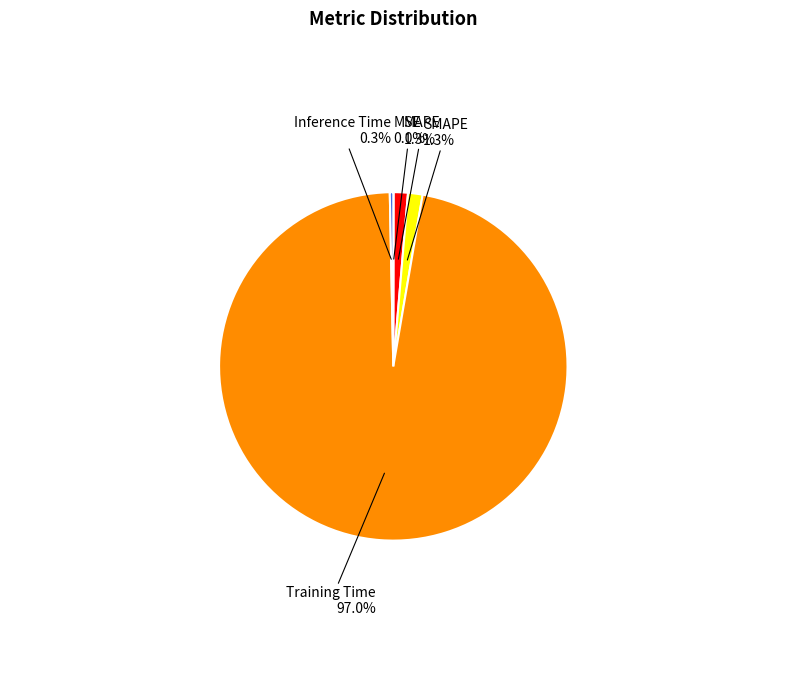

Is there a majority slice in this chart?

Yes